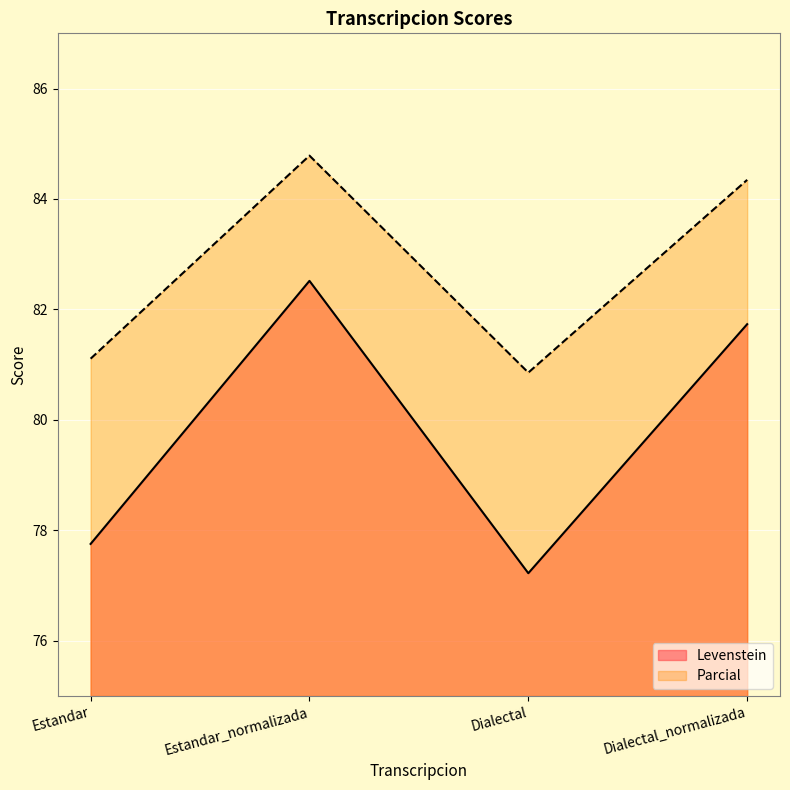

Reading left to right, list all the values displayed in this chart.

Levenstein: 77.8	82.5	77.2	81.7
Parcial: 81.1	84.8	80.9	84.3